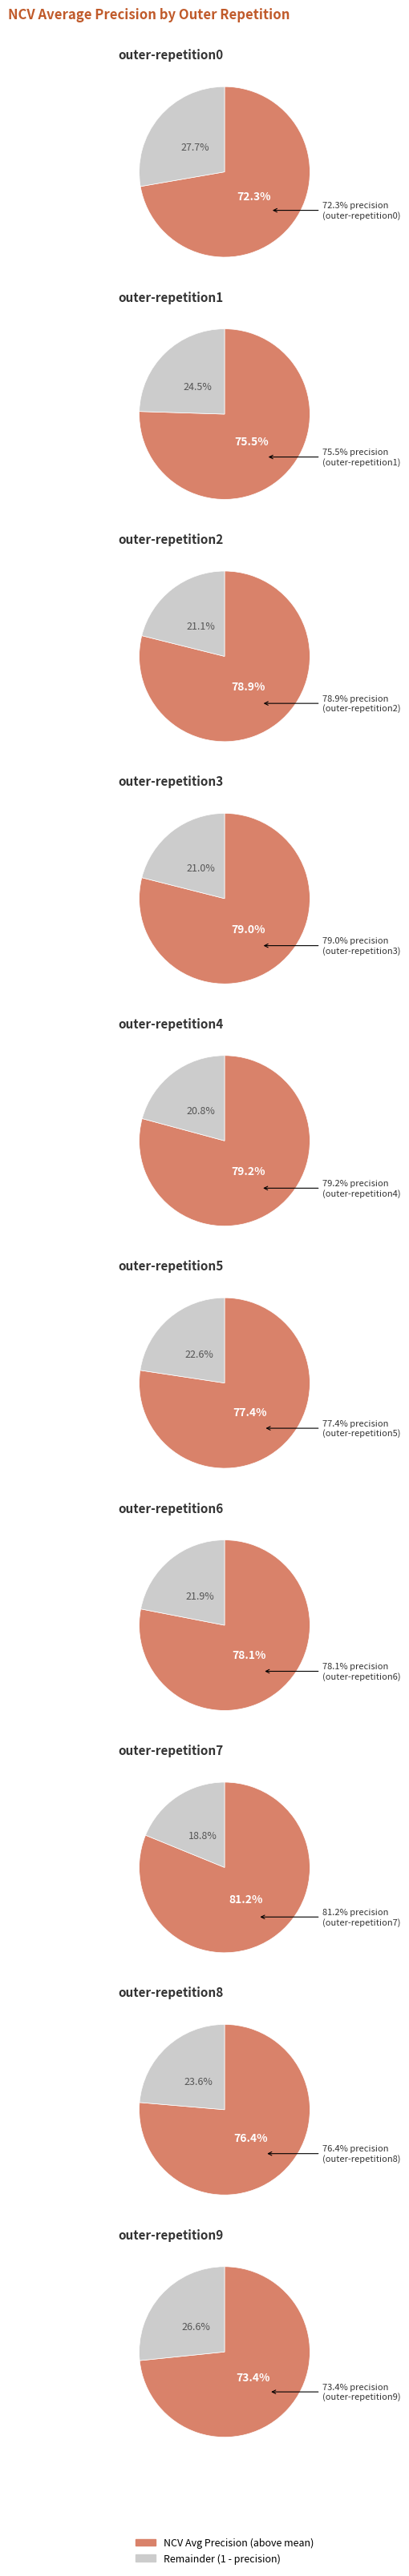

Which category has the smallest portion of the pie?

outer-repetition0